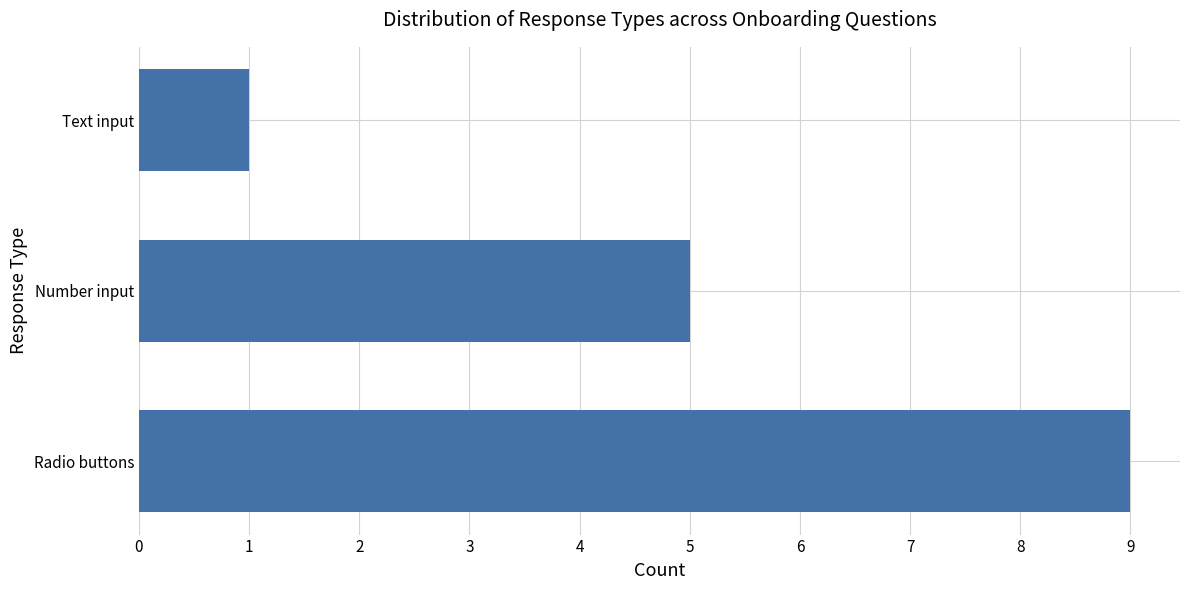

Reading top to bottom, transcribe all the data shown in this chart.

1	5	9